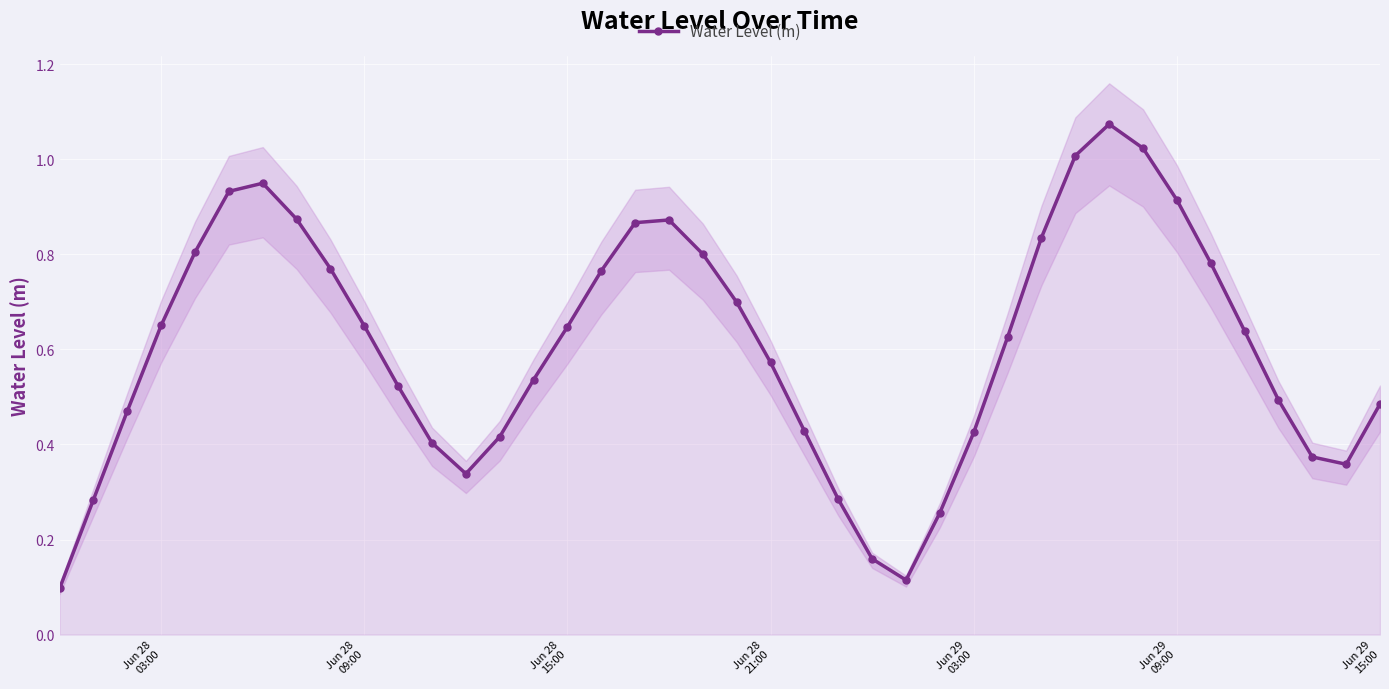

How many categories are shown in the chart?

40